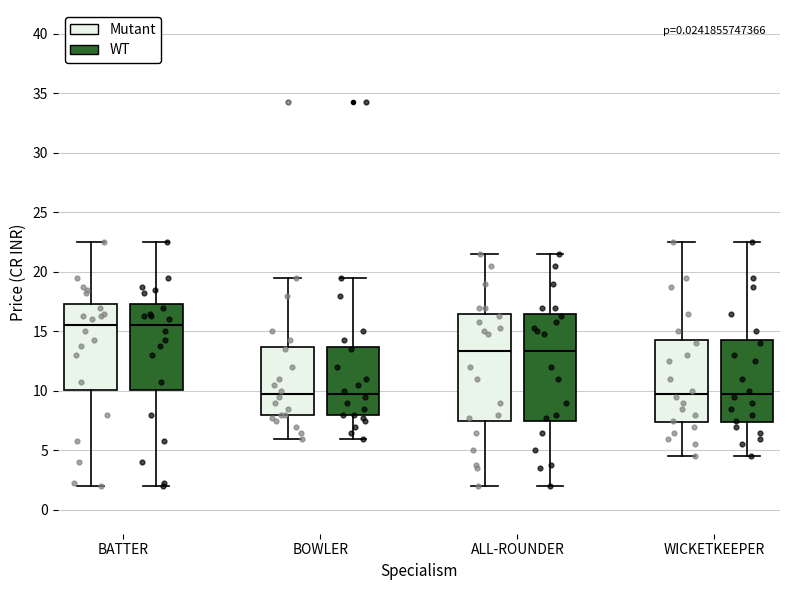

Where is the upper edge of the box for WICKETKEEPER (Mutant) on the y-axis? The values are not printed on the chart, so give them approximately, as read against the axis.

14.5